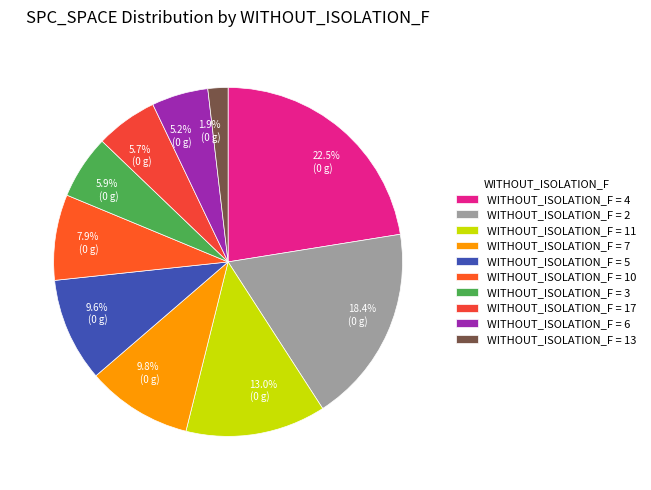

Which has a higher value, 5.9% (0 g) or 1.9% (0 g)?

5.9% (0 g)